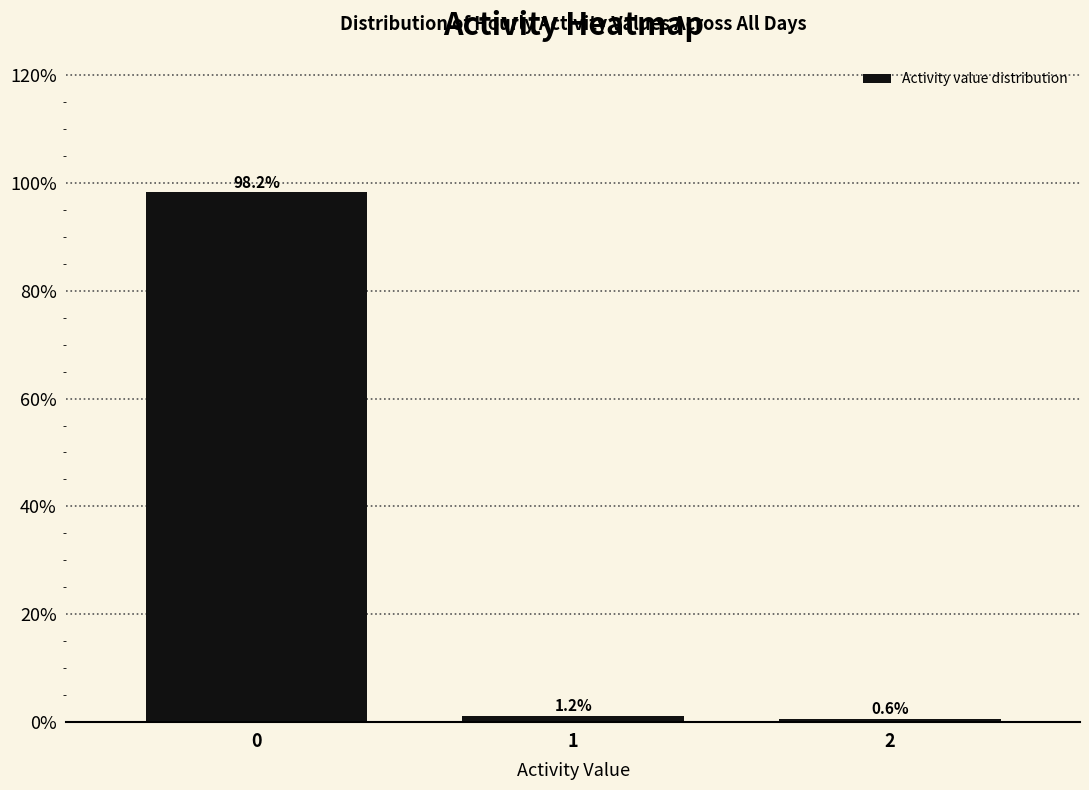

Reading right to left, list all the values displayed in this chart.

2=0.6	1=1.2	0=98.2